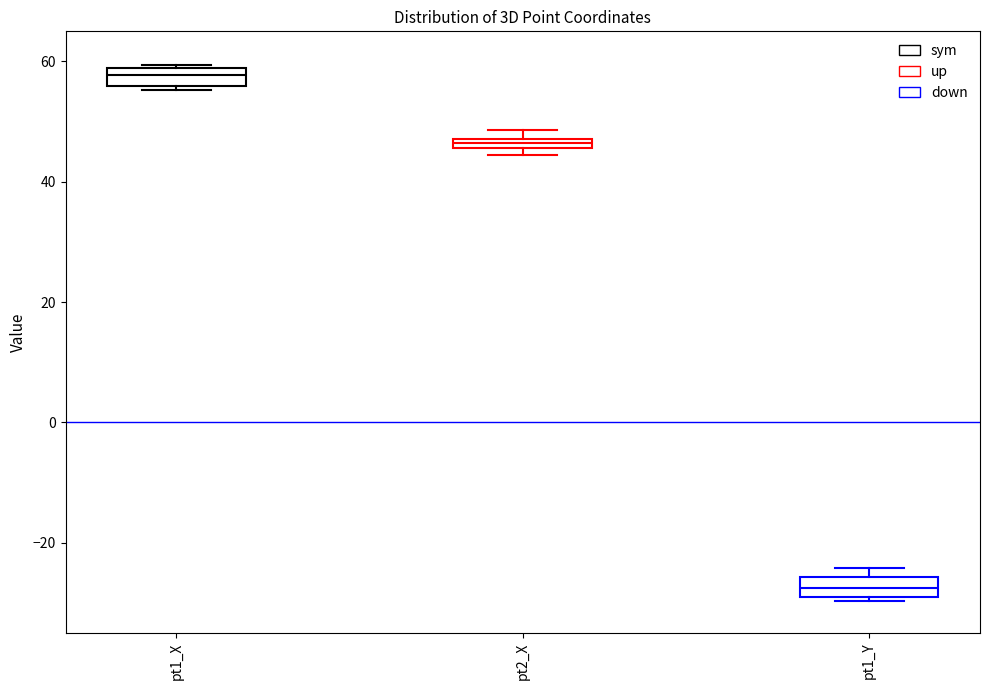

Where is the upper edge of the box for pt1_X on the y-axis? The values are not printed on the chart, so give them approximately, as read against the axis.

58